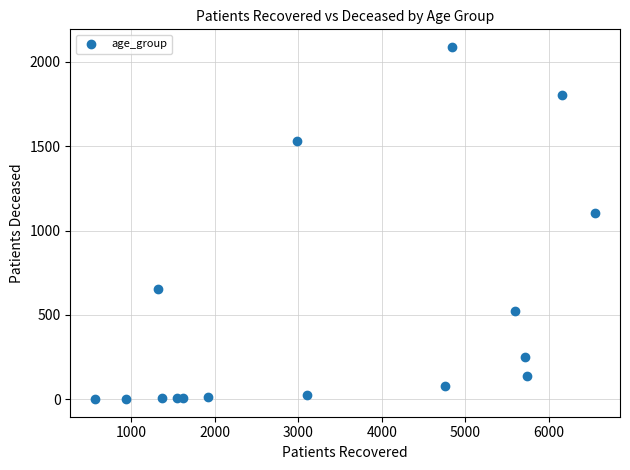

What is the range of Y values (max minus min)?

2085